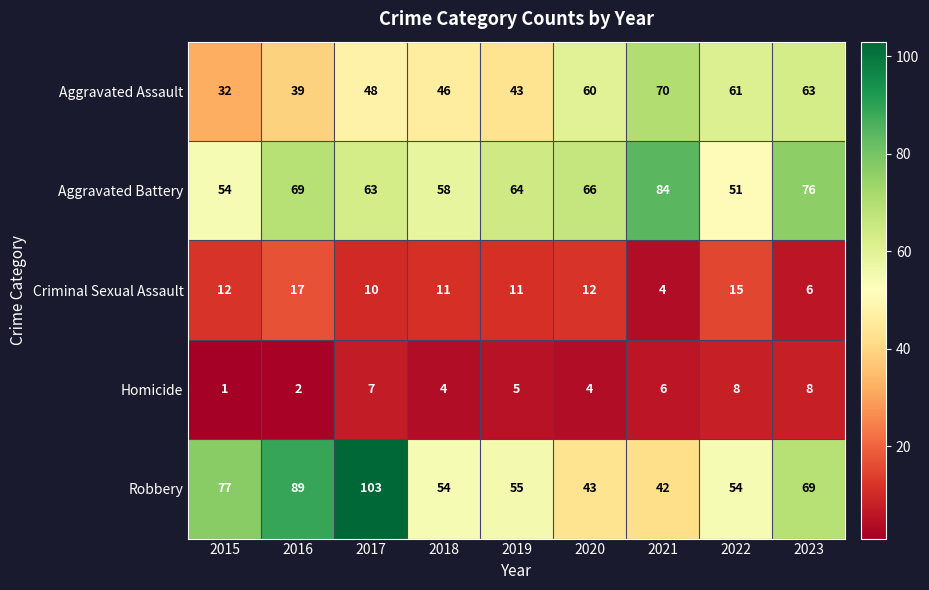

What is the approximate value of Criminal Sexual Assault at 2020, to the nearest 5?

10